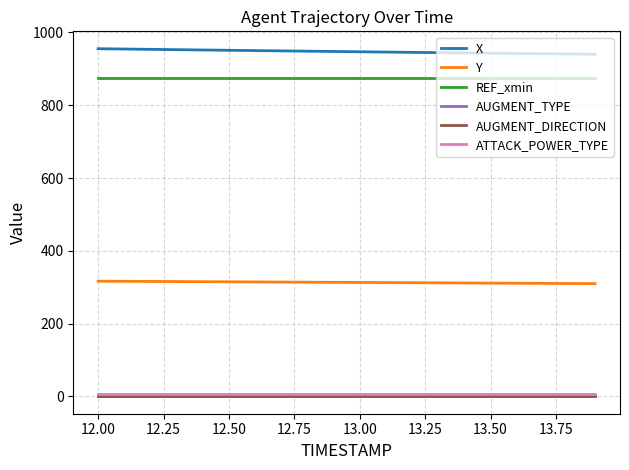

What is the highest value of the Y series?

316.5